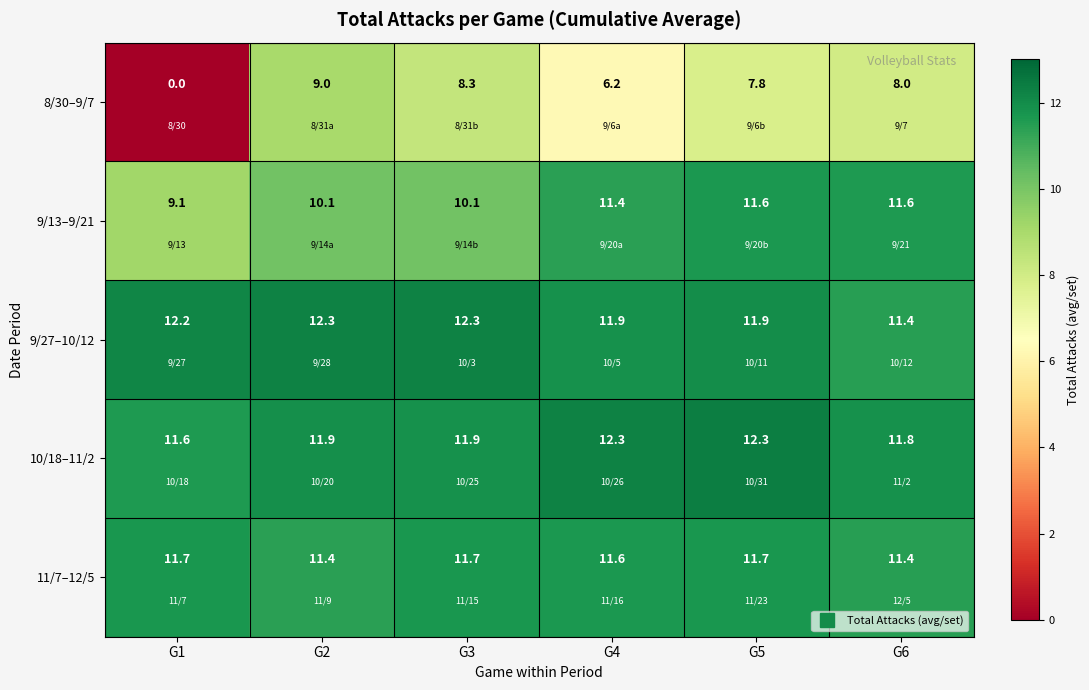

What is the total value across all series at G5?

55.3